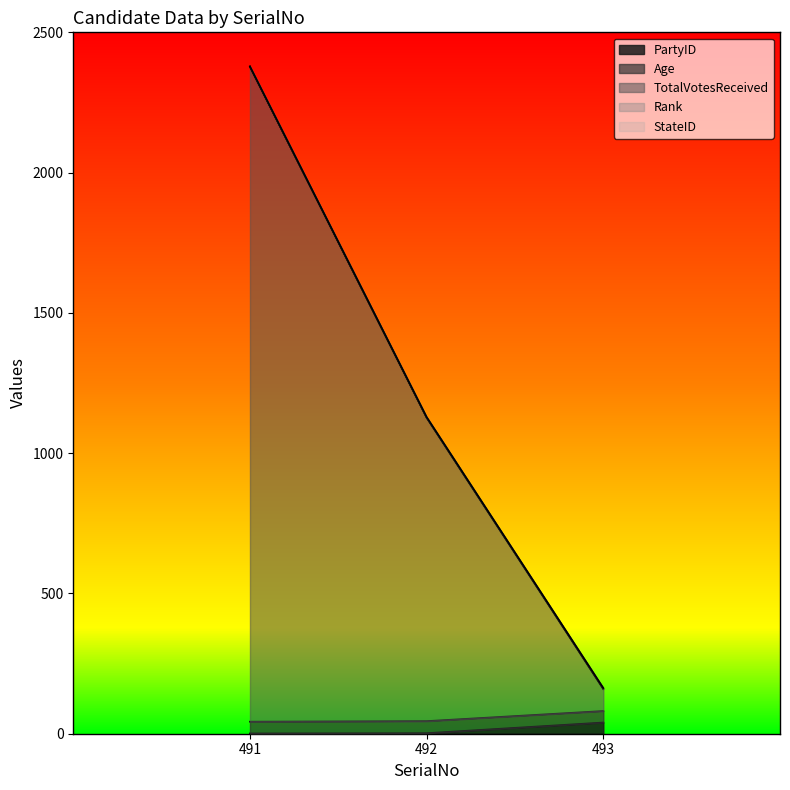

What is the spread (max minus min) of values at 491?

2377